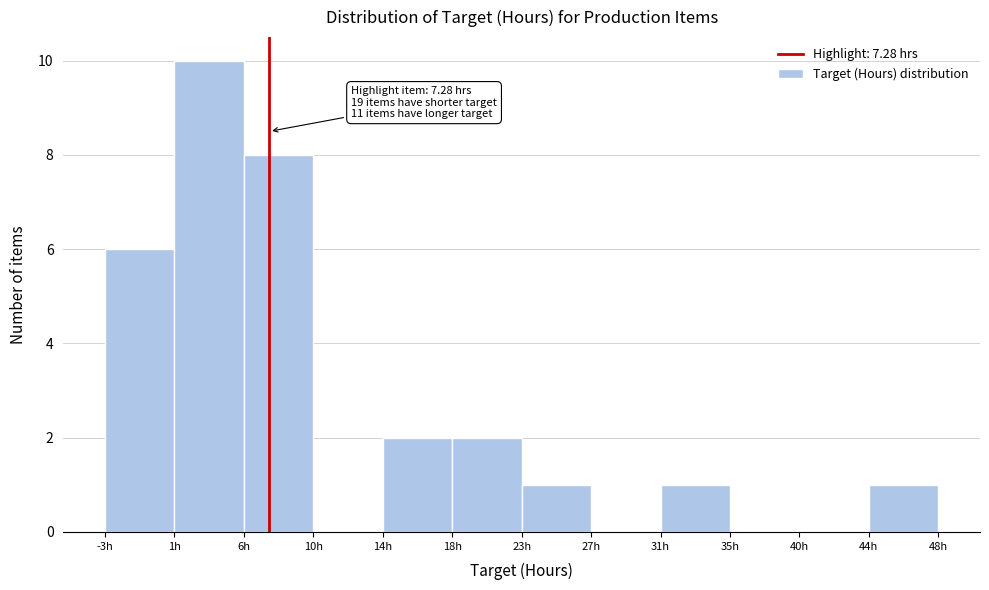

Over which range of the x-axis is the bar tallest?

1.5 to 5.5